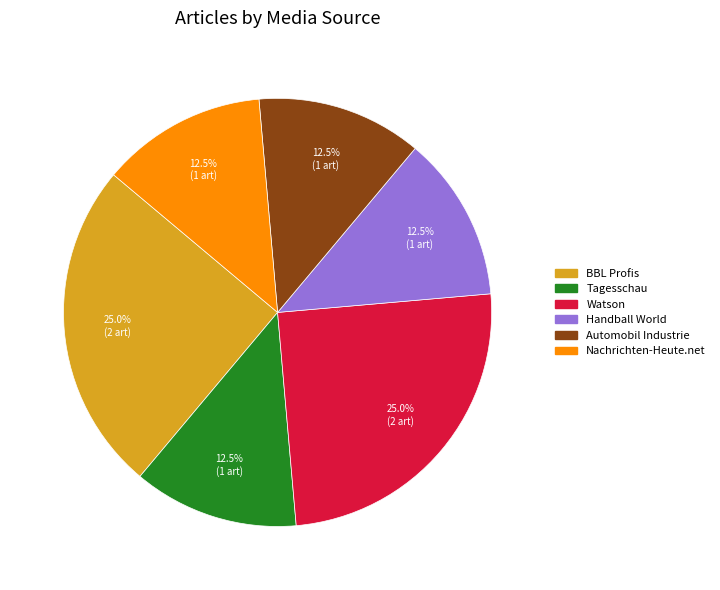

Combined, do Nachrichten-Heute.net and BBL Profis account for over 50%?

No